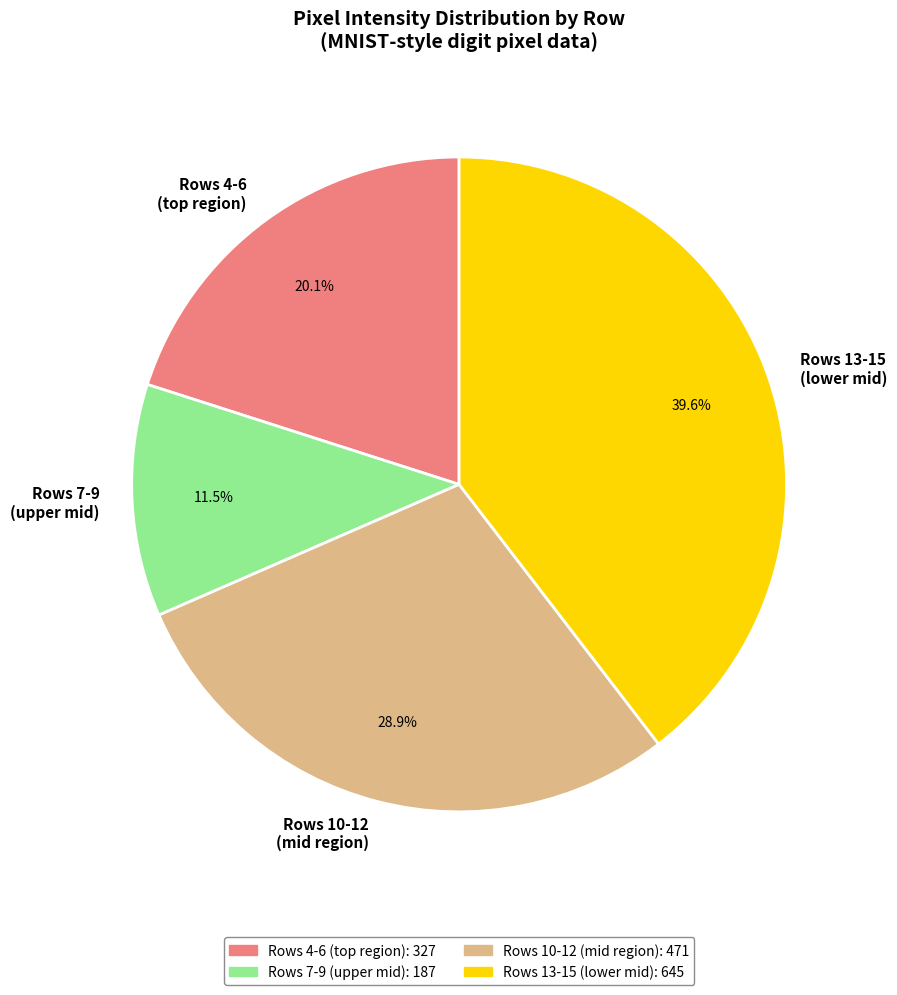

Does any single category account for the majority?

No